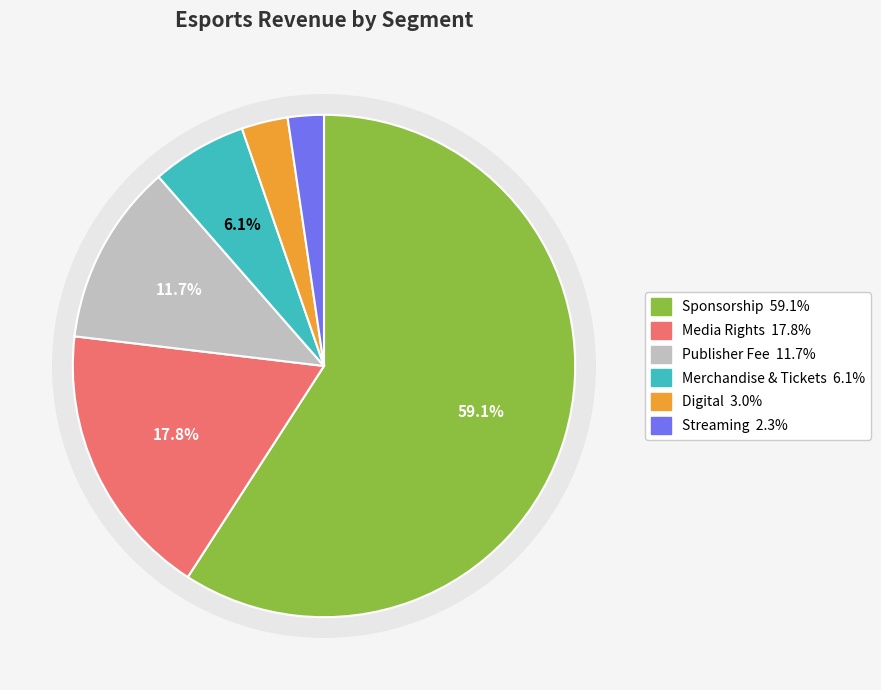

Which category has the biggest portion of the pie?

Sponsorship